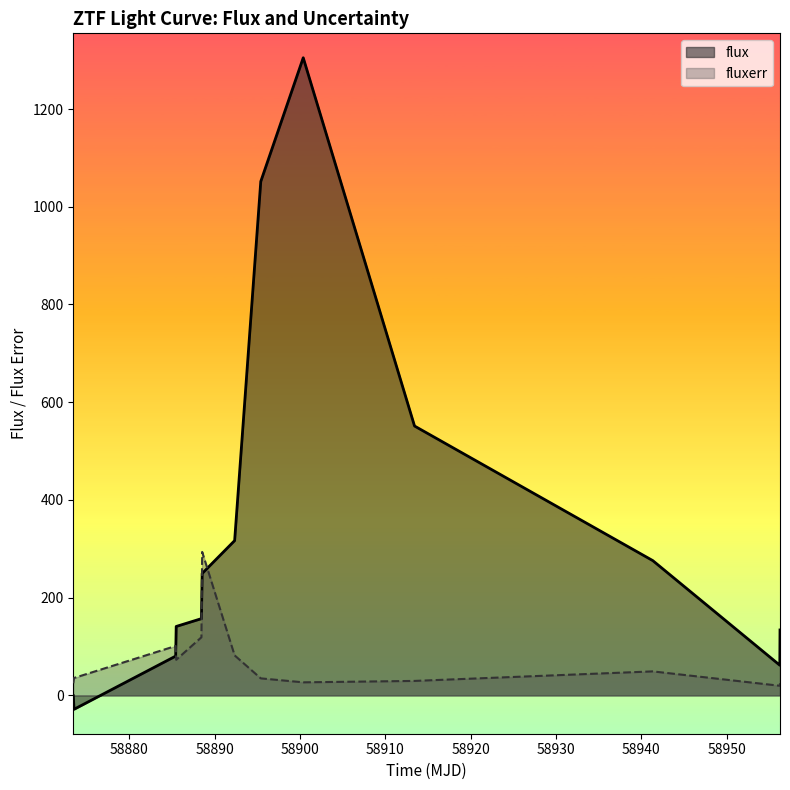

How many lines are shown in the chart?

2